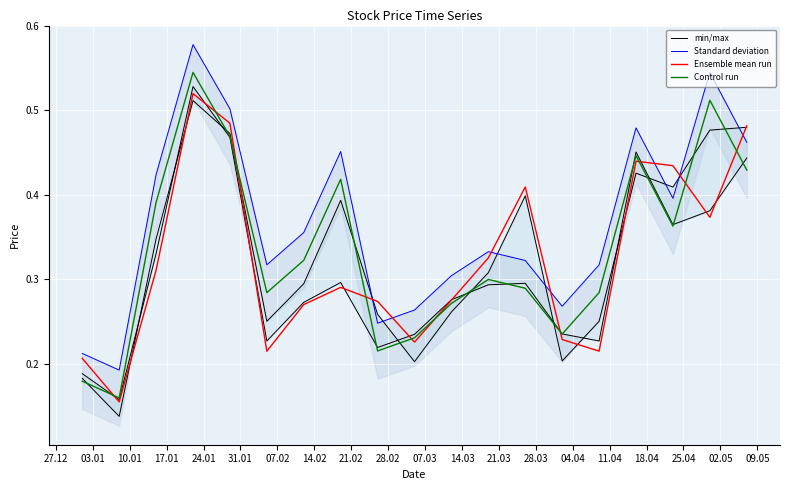

What is the label of the 3rd point from the left?

10.01